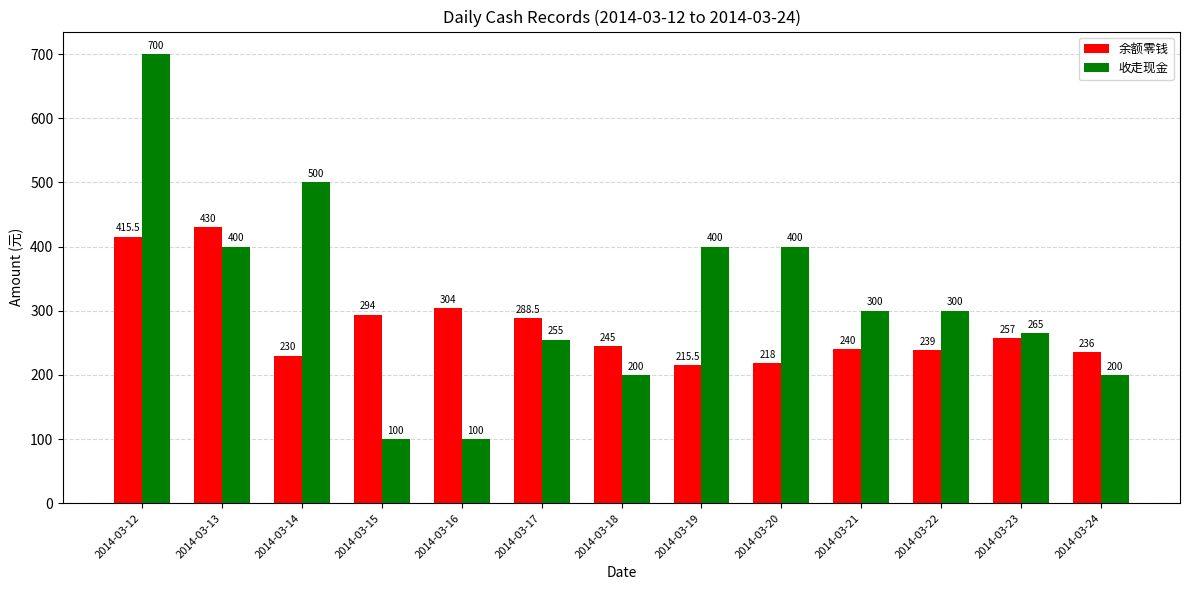

Is it true that 余额零钱 equals 316.2 at 2014-03-19?

False